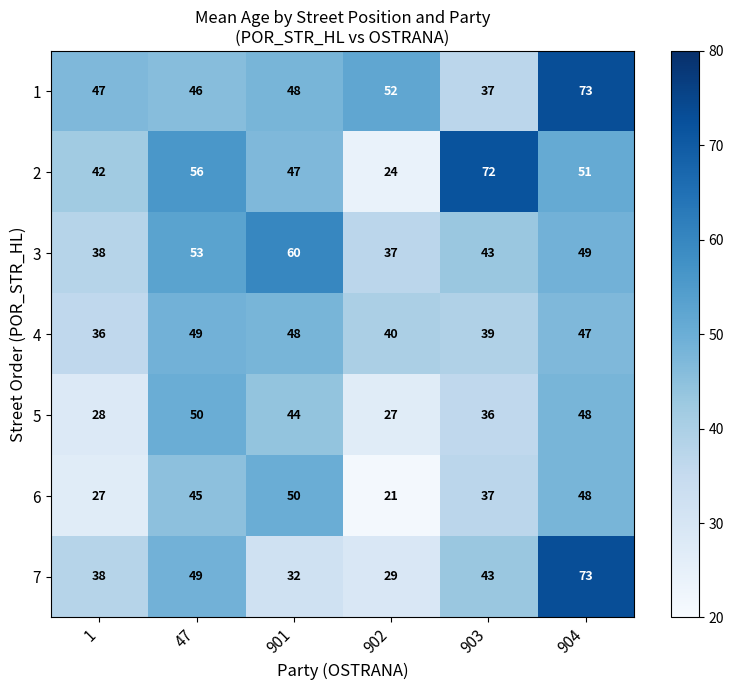

What is the spread (max minus min) of values at 903?

36